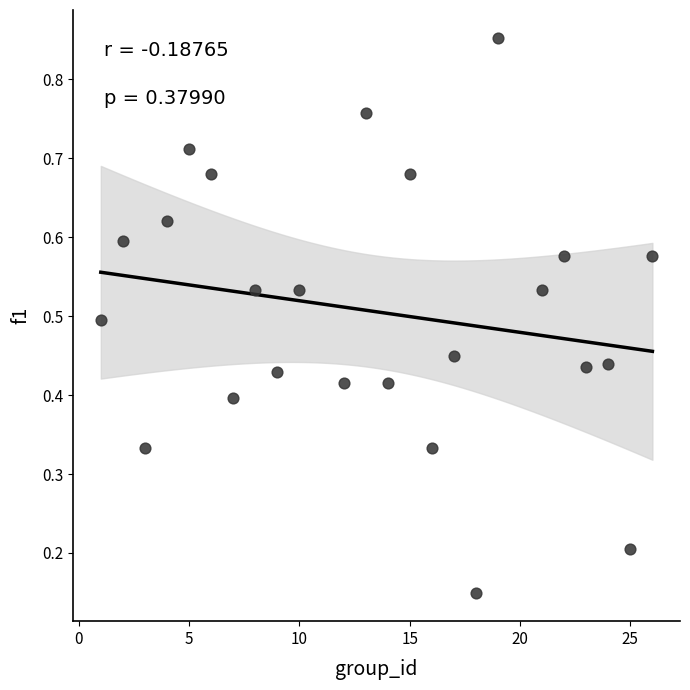

What is the range of X values (max minus min)?

25.0